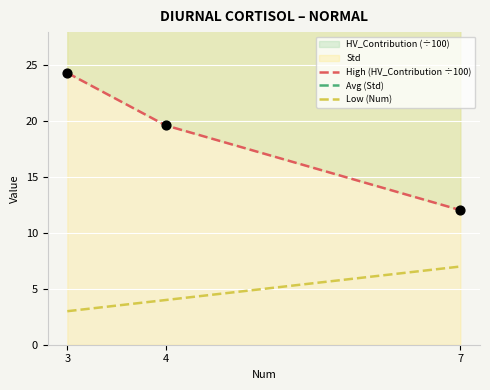

Is the value of High (HV_Contribution ÷100) at 4 greater than the value of Avg (Std) at 3?

No